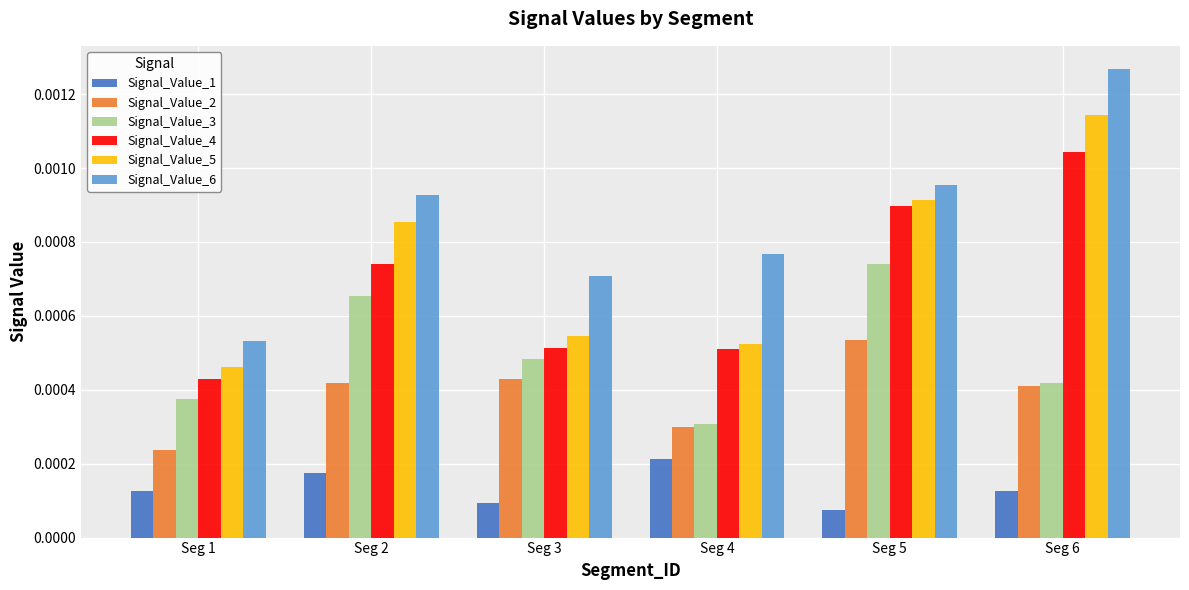

At which label does Signal_Value_4 reach its minimum?

Seg 1